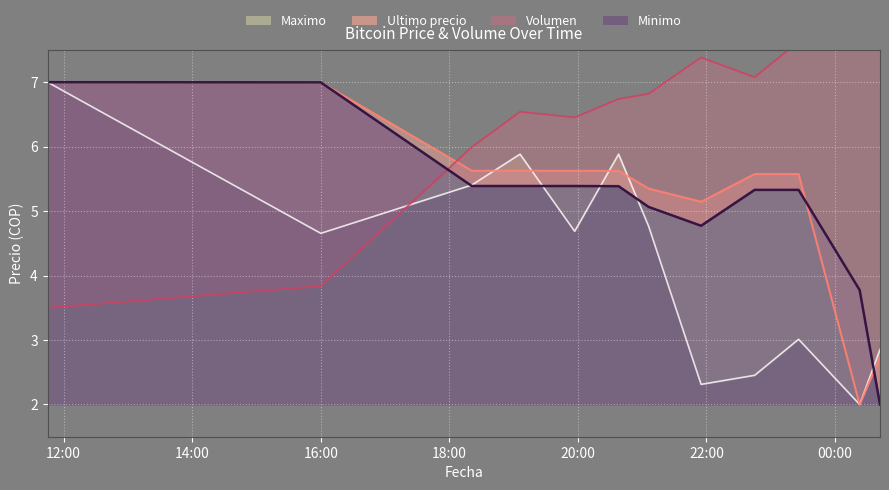

True or false: Volumen has a value of 2.8 at 11.

False